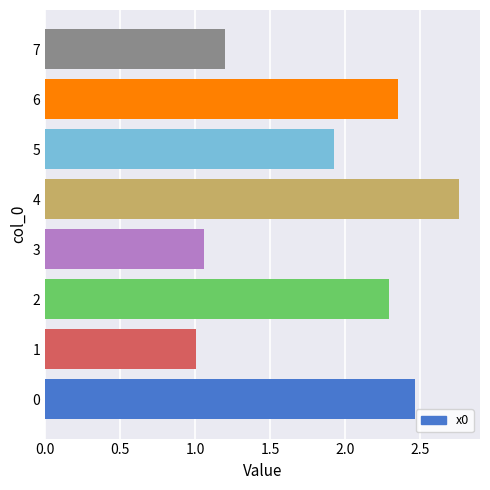

What is the minimum value shown in the chart?

1.0